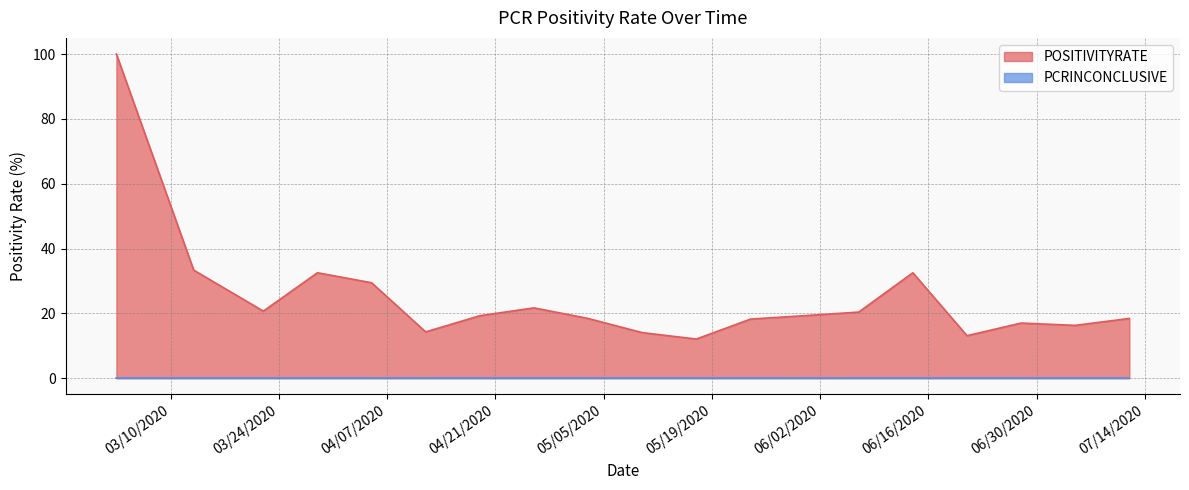

What is the difference between the values at 3/13/2020 and 5/3/2020?

14.9